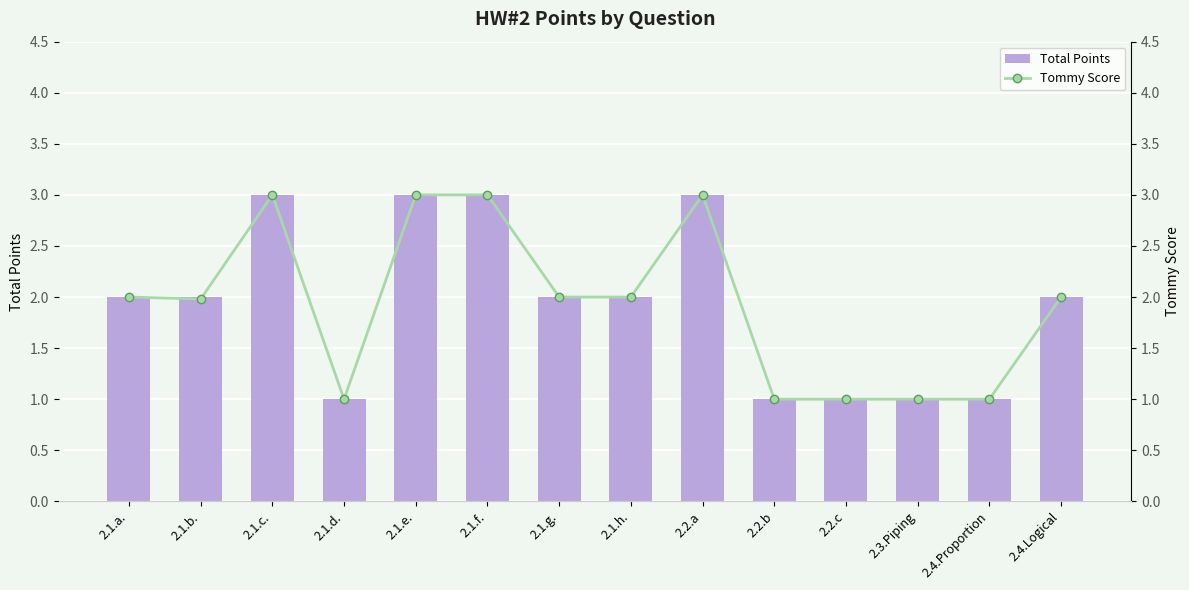

Reading left to right, list all the values displayed in this chart.

Total Points: 2.0	2.0	3.0	1.0	3.0	3.0	2.0	2.0	3.0	1.0	1.0	1.0	1.0	2.0
Tommy Score: 2.0	2.0	3.0	1.0	3.0	3.0	2.0	2.0	3.0	1.0	1.0	1.0	1.0	2.0